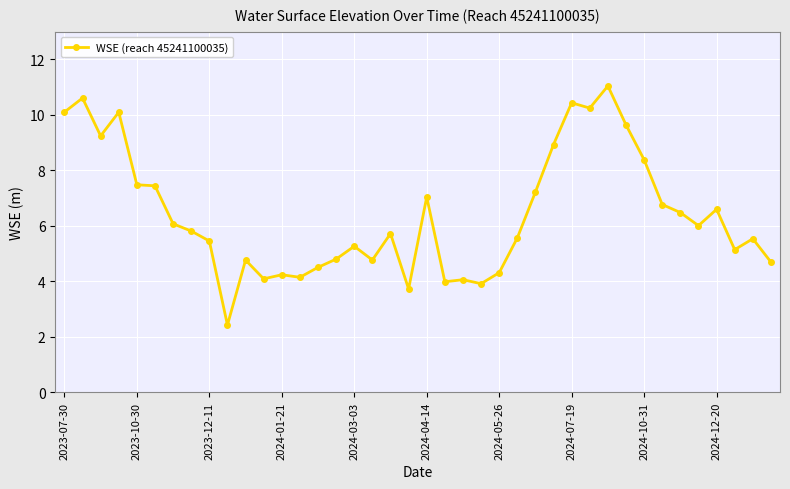

What is the maximum value shown in the chart?

11.0